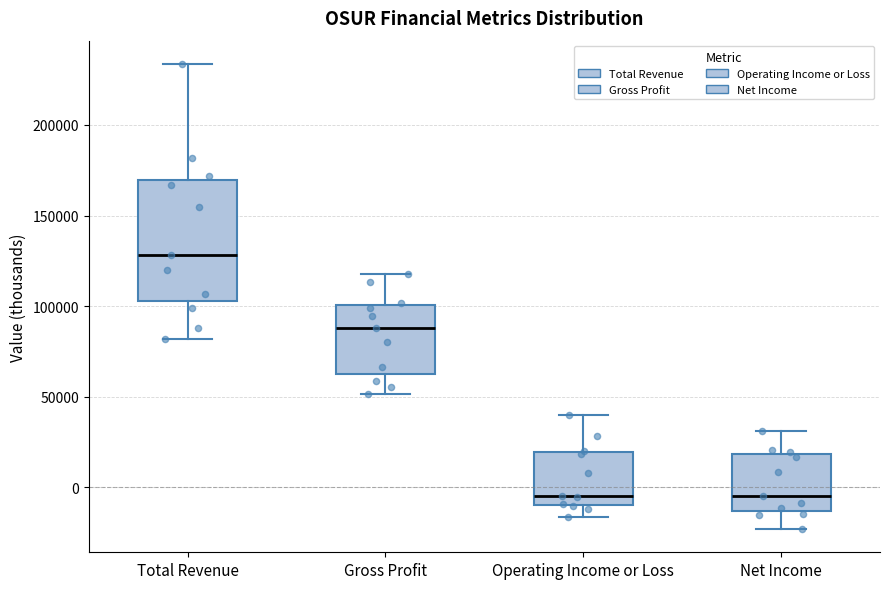

Reading left to right, transcribe this box plot: for each box, give where its median line is, the range the box spans, and where its two whiskers end, as read against the y-axis. The values are not printed on the chart, so give them approximately, as read against the axis.

Total Revenue: median 130000, box 105000 to 170000, whiskers 80000 to 235000
Gross Profit: median 90000, box 65000 to 100000, whiskers 50000 to 120000
Operating Income or Loss: median -5000, box -10000 to 20000, whiskers -15000 to 40000
Net Income: median -5000, box -15000 to 20000, whiskers -25000 to 30000